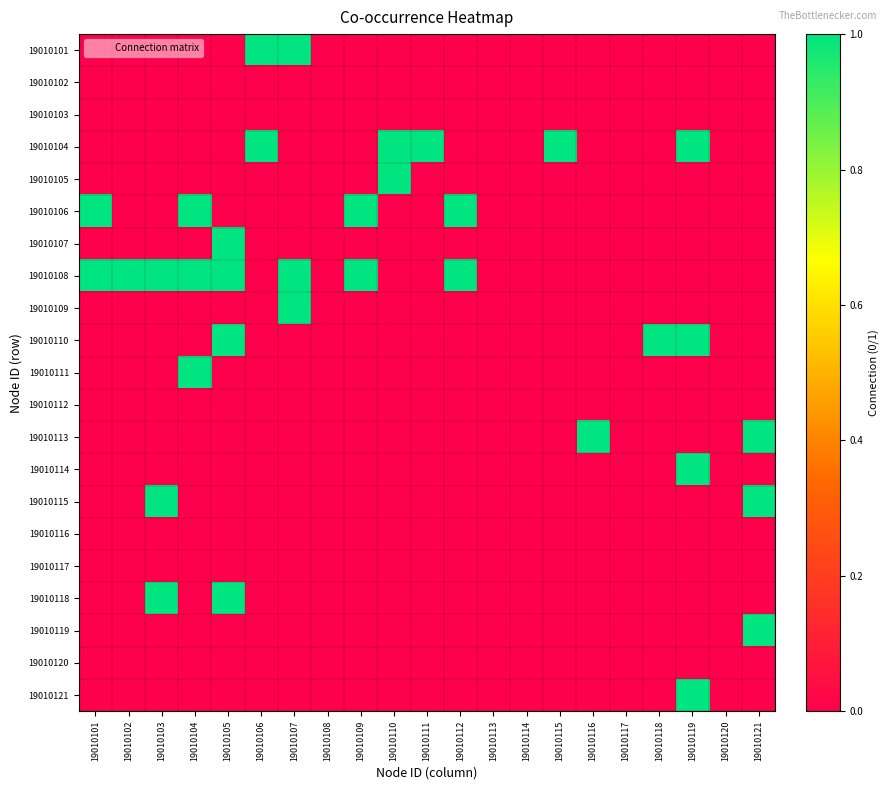

Between 19010117 and 19010106, which is larger?

19010106